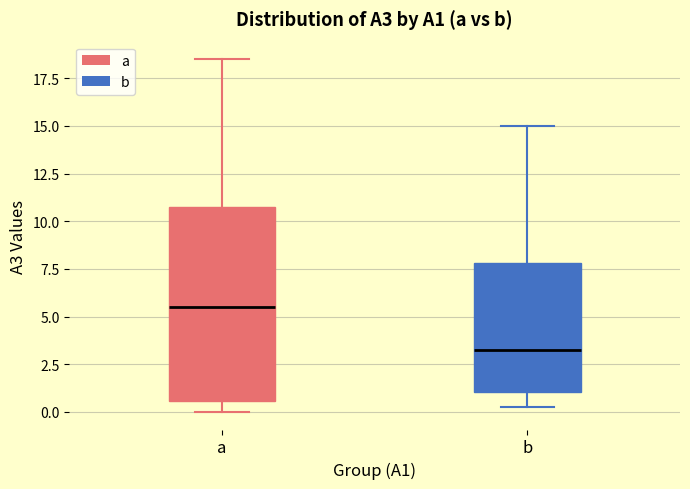

Reading left to right, read every box against the y-axis: the position of its median line, the range the box covers, and the ends of its whiskers. The values are not printed on the chart, so give them approximately, as read against the axis.

a: median 5.5, box 0.5 to 11.0, whiskers 0.0 to 18.5
b: median 3.5, box 1.0 to 8.0, whiskers 0.5 to 15.0